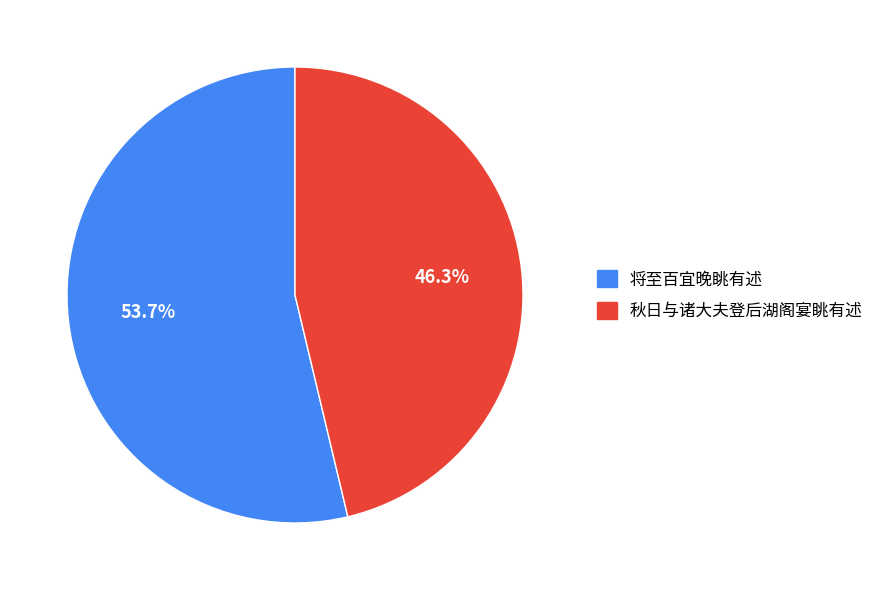

Approximately how many times larger is the value at 秋日与诸大夫登后湖阁宴眺有述 compared to 将至百宜晚眺有述?

0.9